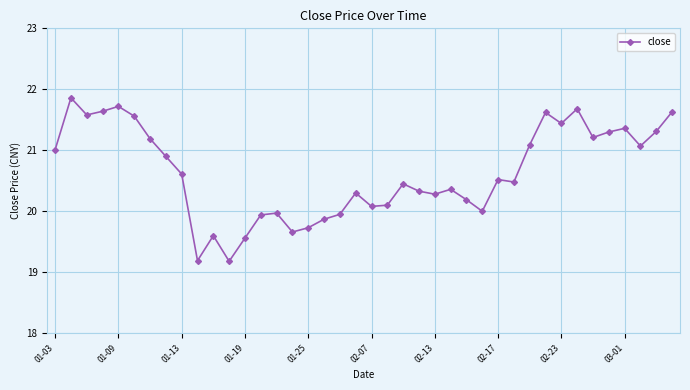

True or false: there are more than 2 points higher than both neighbors.

True